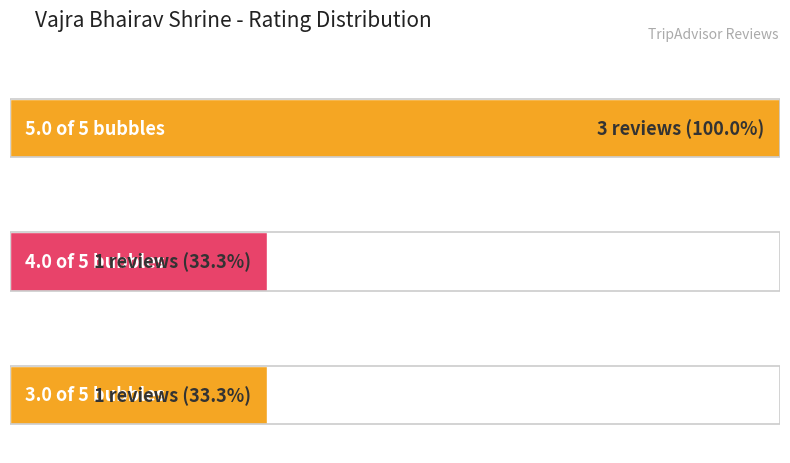

At which category does the chart reach its peak across all series?

5.0 of 5 bubbles